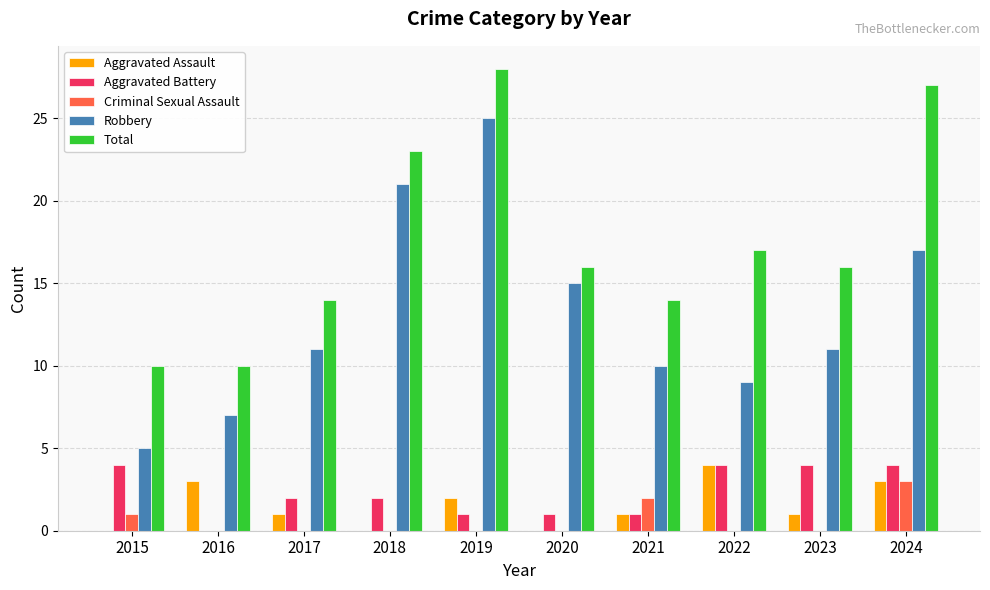

What is the approximate value of Aggravated Battery at 2015?

4